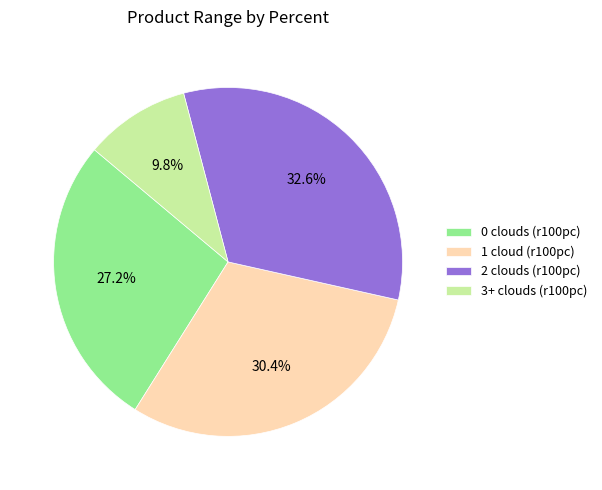

Between 0 clouds and 3+ clouds, which is larger?

0 clouds